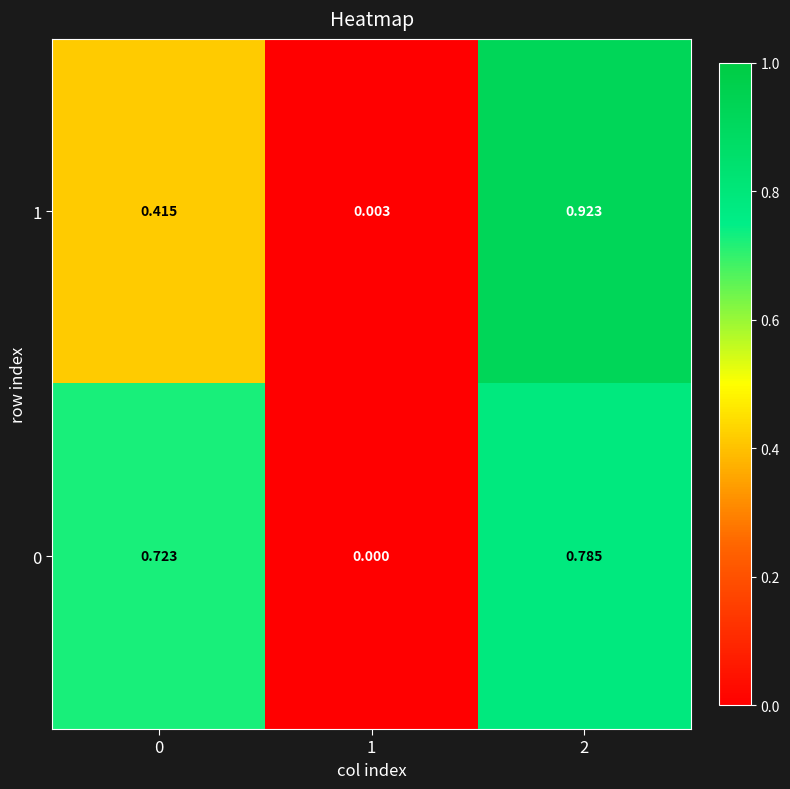

Is the value of 1 at 1 greater than the value of 0 at 0?

No